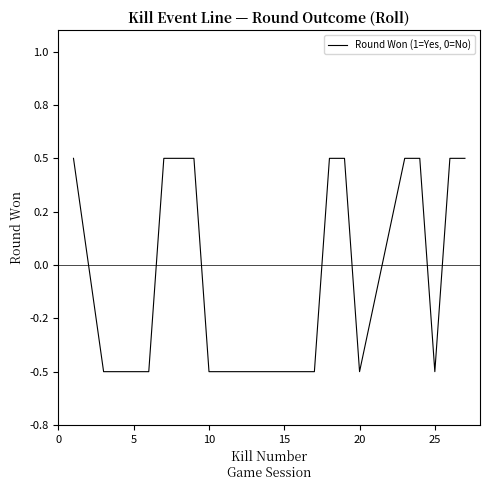

What is the difference between the maximum and minimum values?

1.0